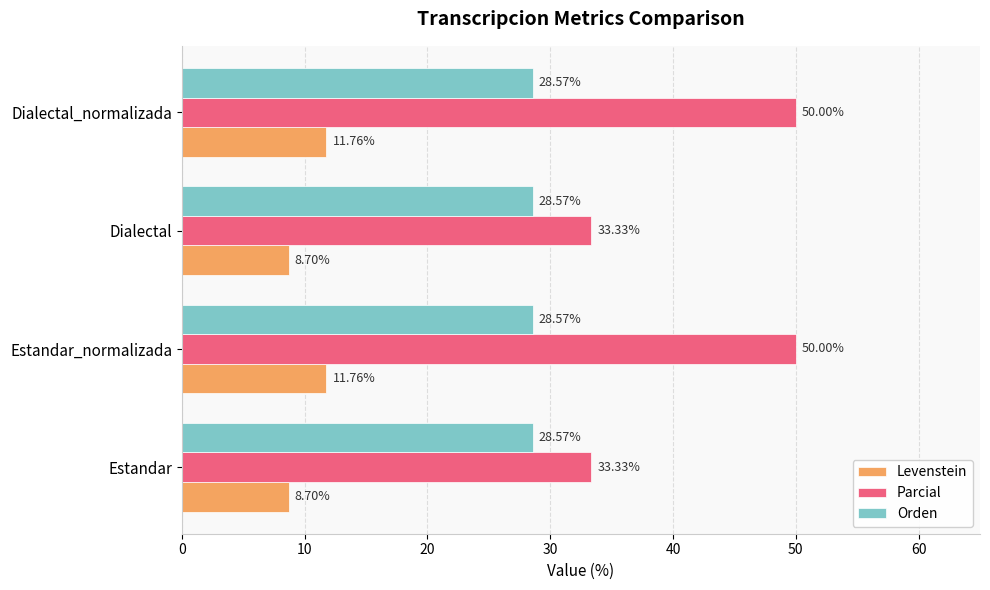

List the series in order of their peak value, highest first.

Parcial, Orden, Levenstein